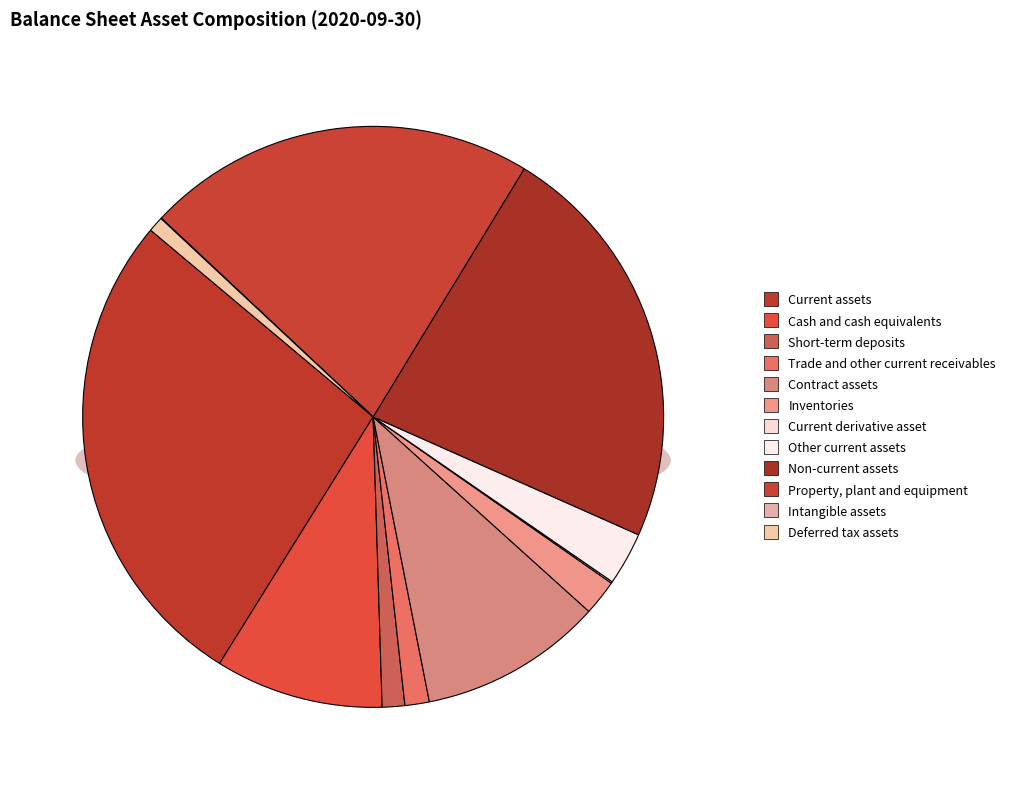

Do Cash and cash equivalents and Current assets together represent more than half of the pie?

No